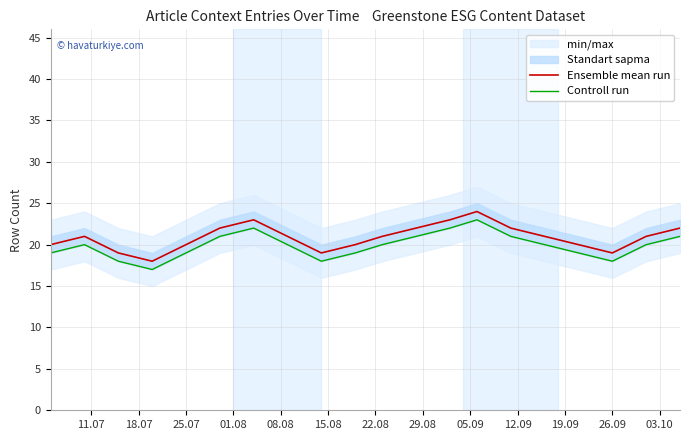

What is the lowest value of the Ensemble mean run series?

18